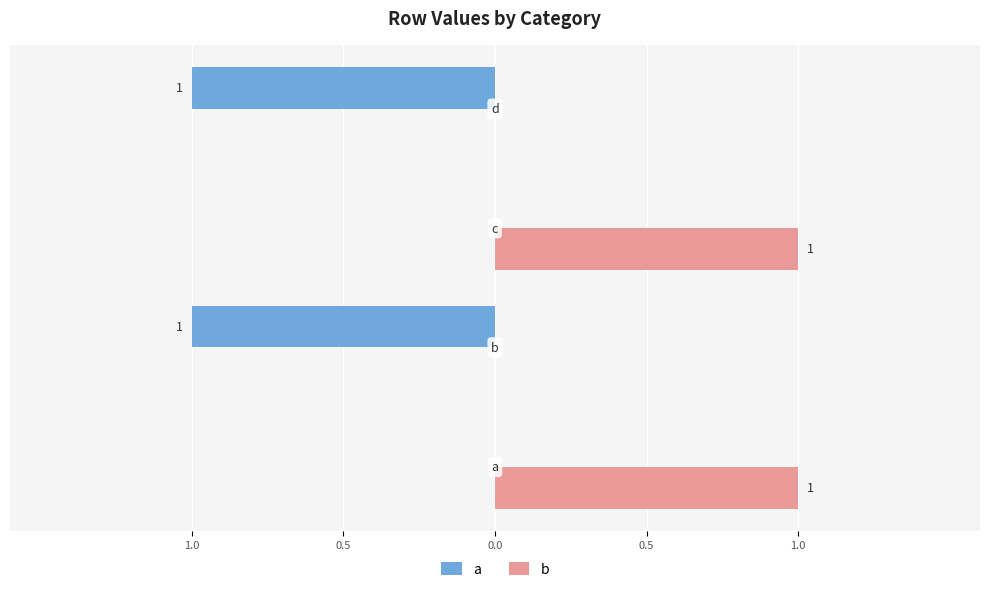

What are all the series names shown in the legend?

a, b